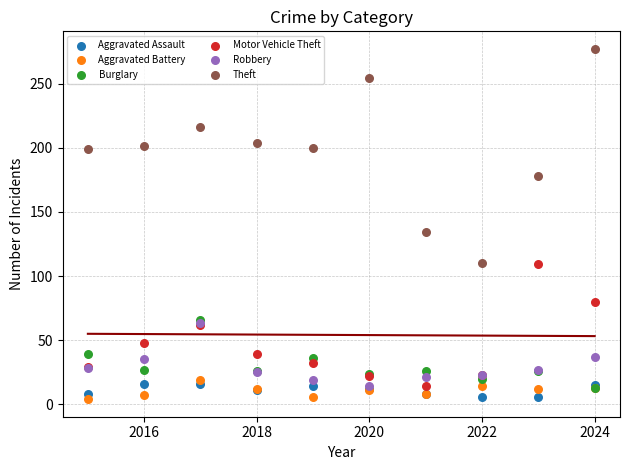

Across all series, what Y value is closest to 140?

134